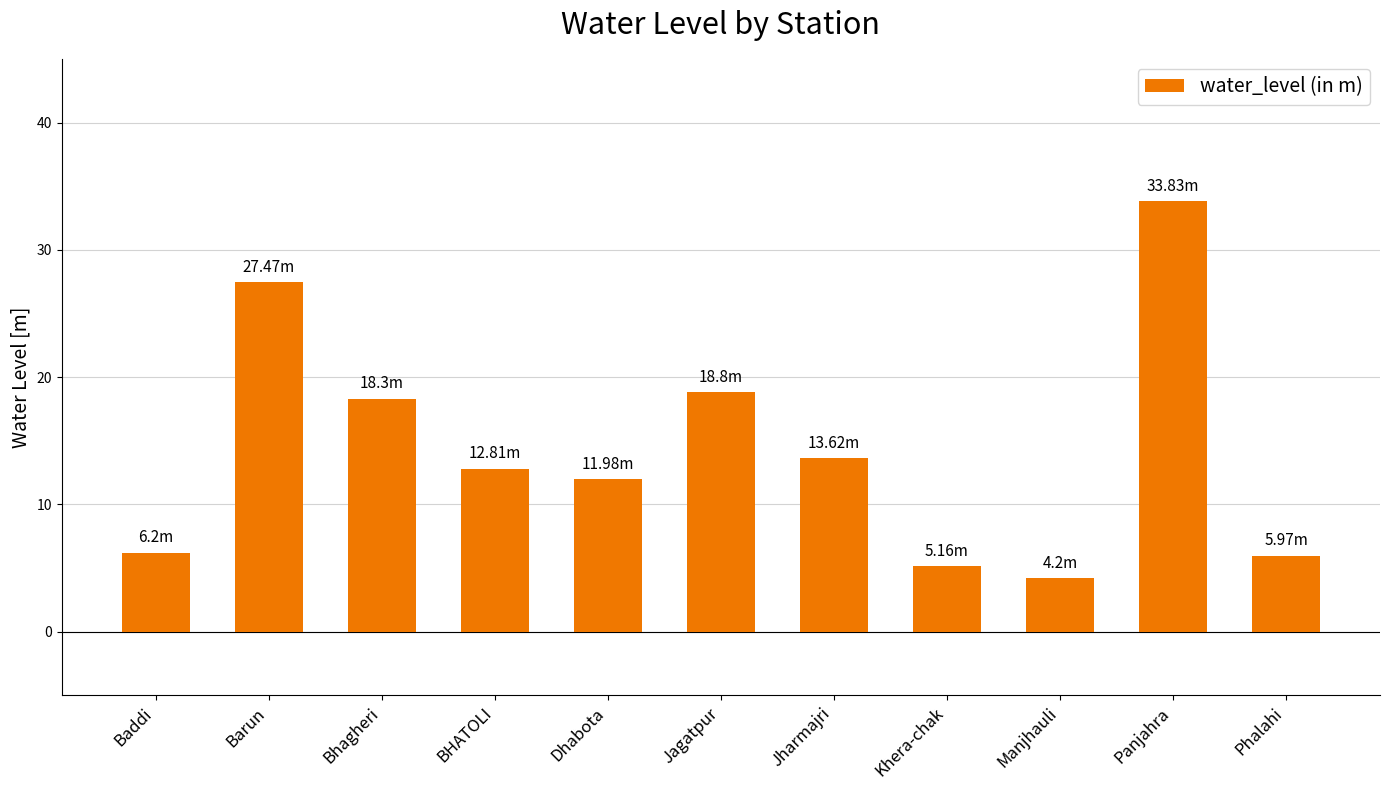

What is the difference between the maximum and second lowest values?

28.7